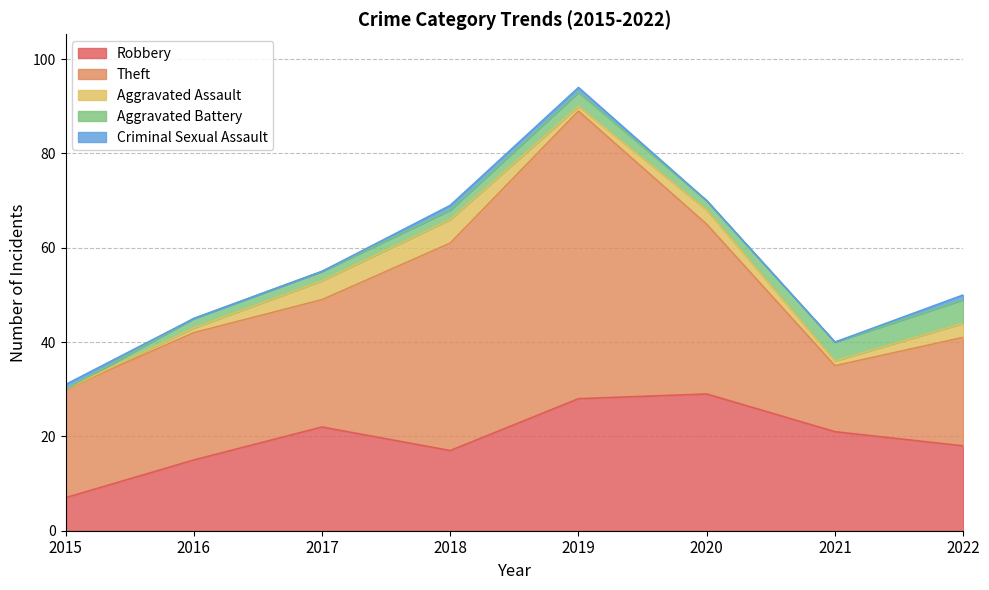

In Theft, how many points are higher than both neighbors (excluding endpoints)?

1